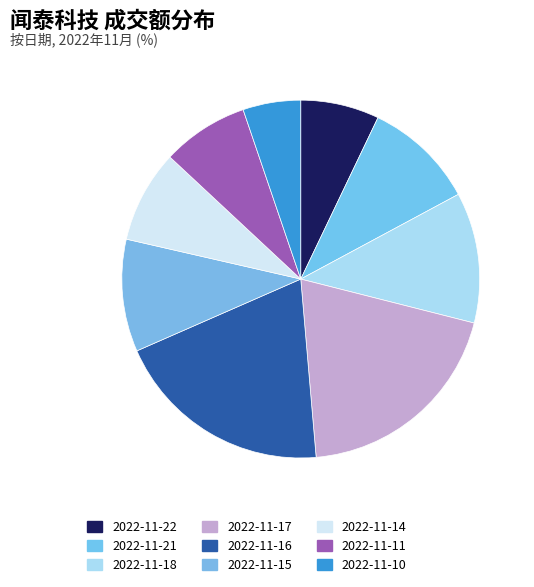

How many slices are in this pie chart?

9